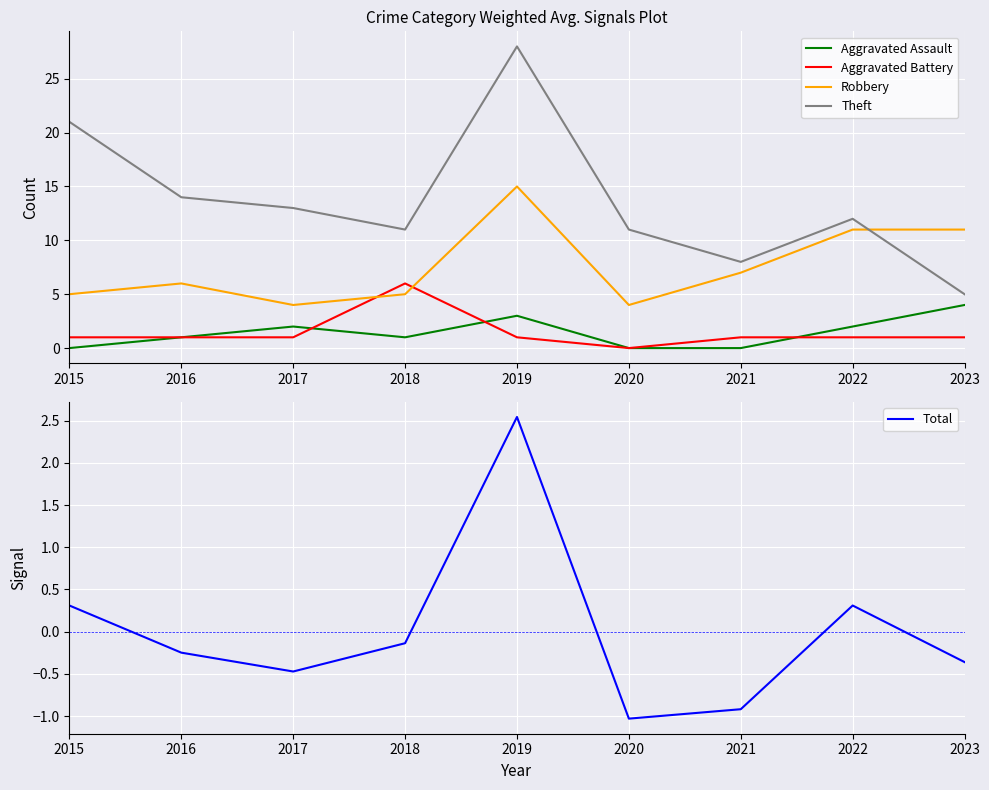

What is the difference between the highest and lowest values at 2019?

27.0